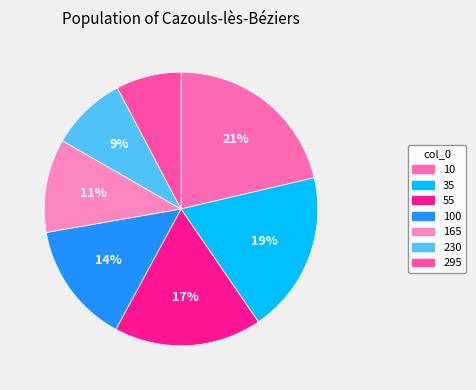

What is the total percentage of 165 and 55?

28.5%